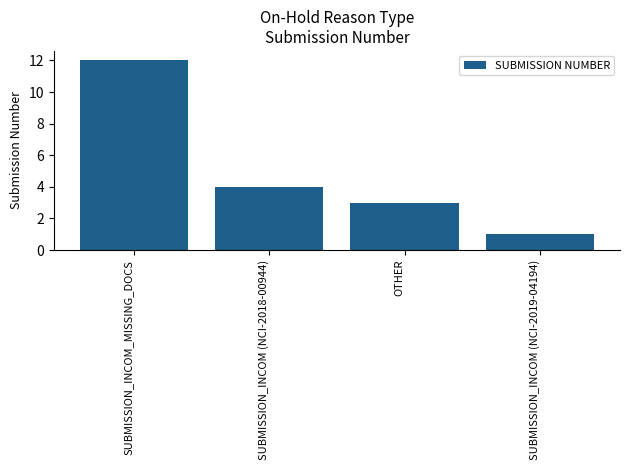

How many distinct data groups are displayed?

1